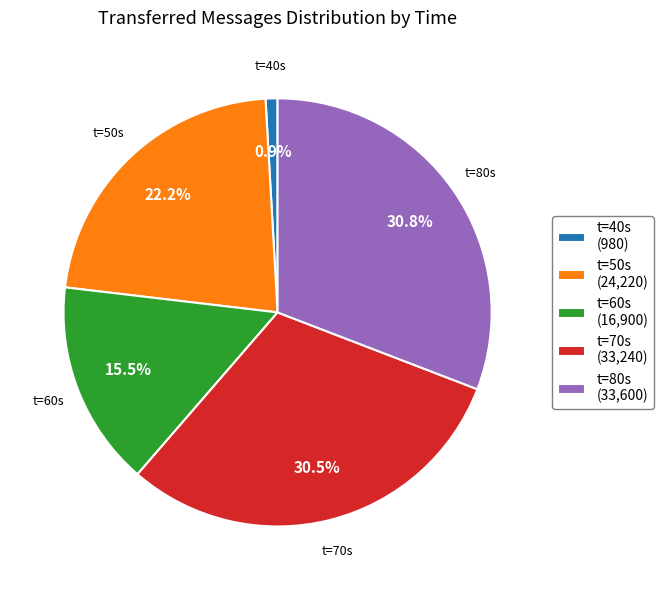

How much of the chart is everything except t=80s (33,600)?

69.2%